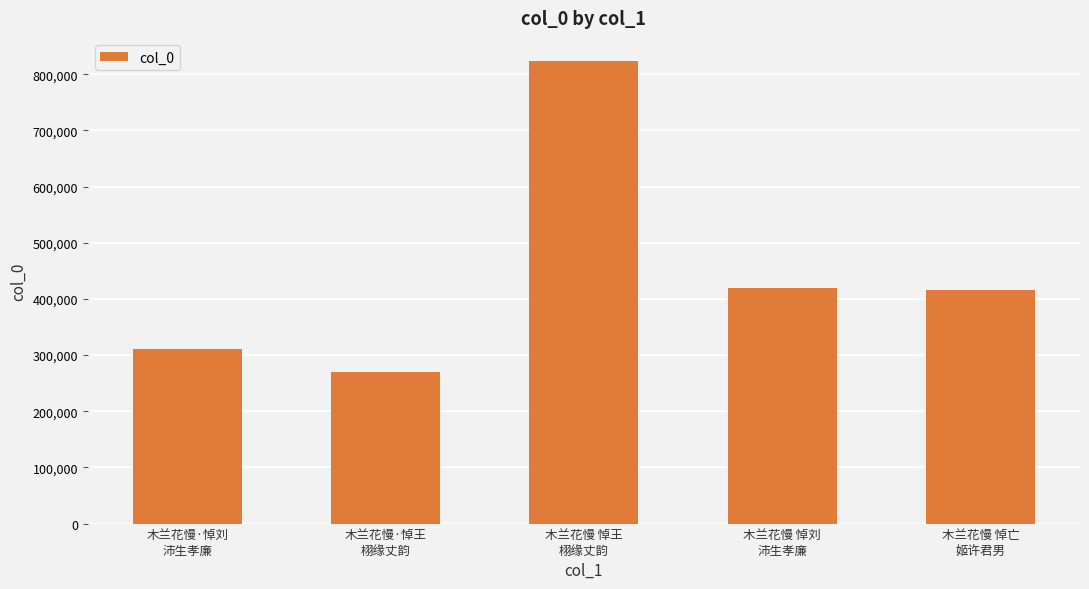

Which has a higher value, 木兰花慢 悼亡
姬许君男 or 木兰花慢·悼王
栩缘丈韵?

木兰花慢 悼亡
姬许君男